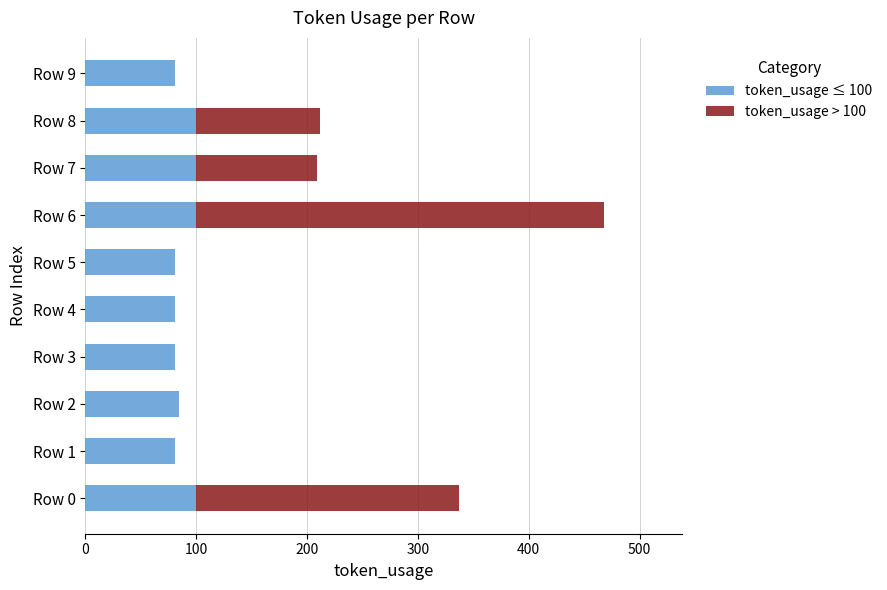

The value of token_usage ≤ 100 at Row 2 is 84. True or false?

True